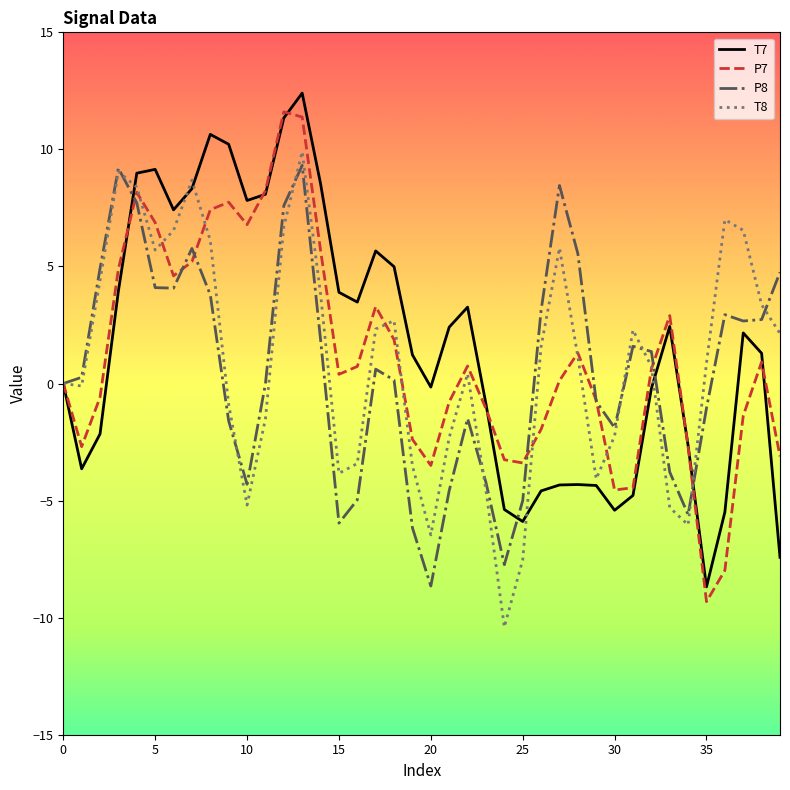

List the series in order of their overall mean, lowest first.

P8, T8, P7, T7